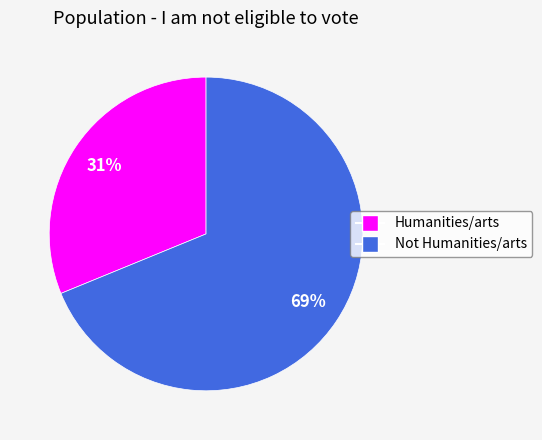

Is there any slice that represents more than half of the pie?

Yes